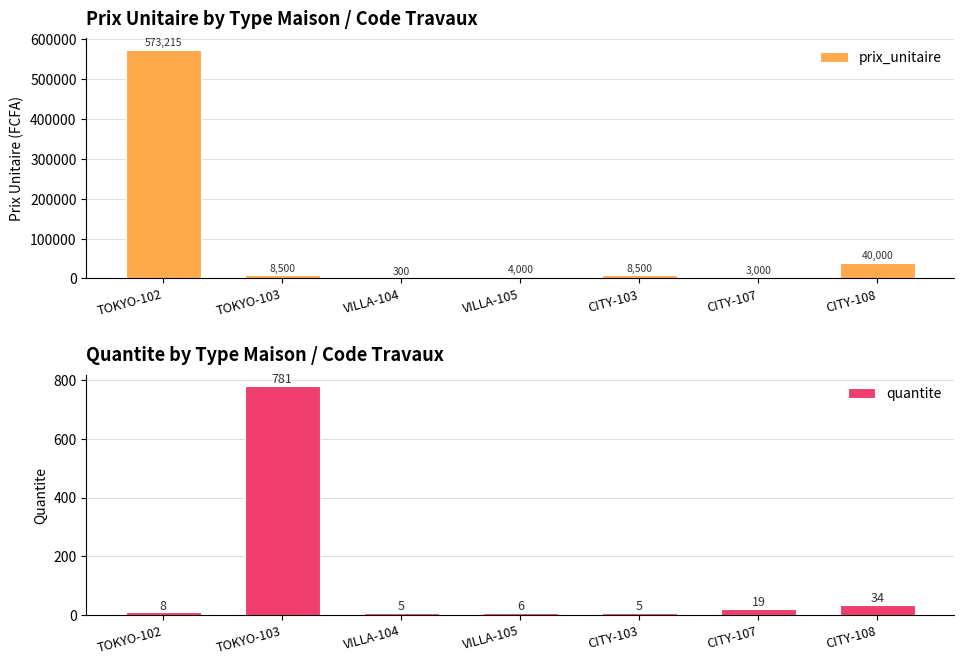

What is the minimum value for prix_unitaire?

300